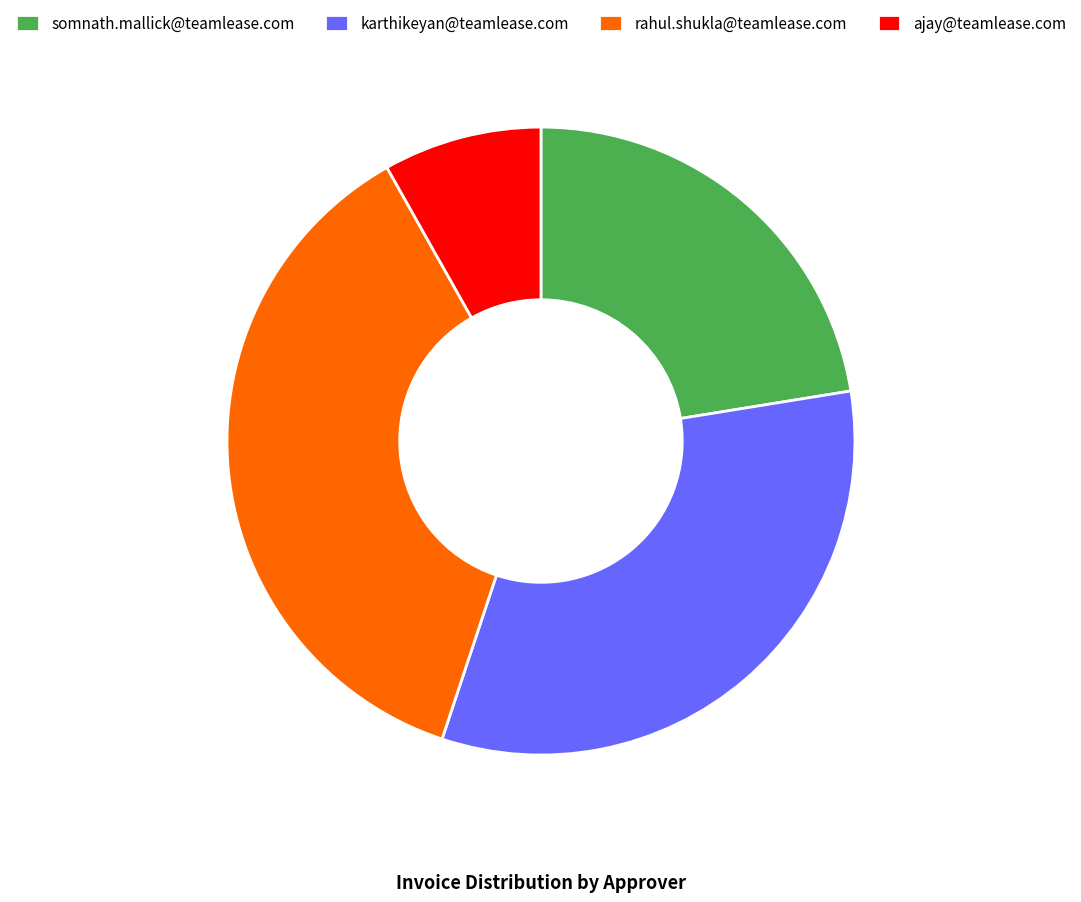

Is there any slice that represents more than half of the pie?

No